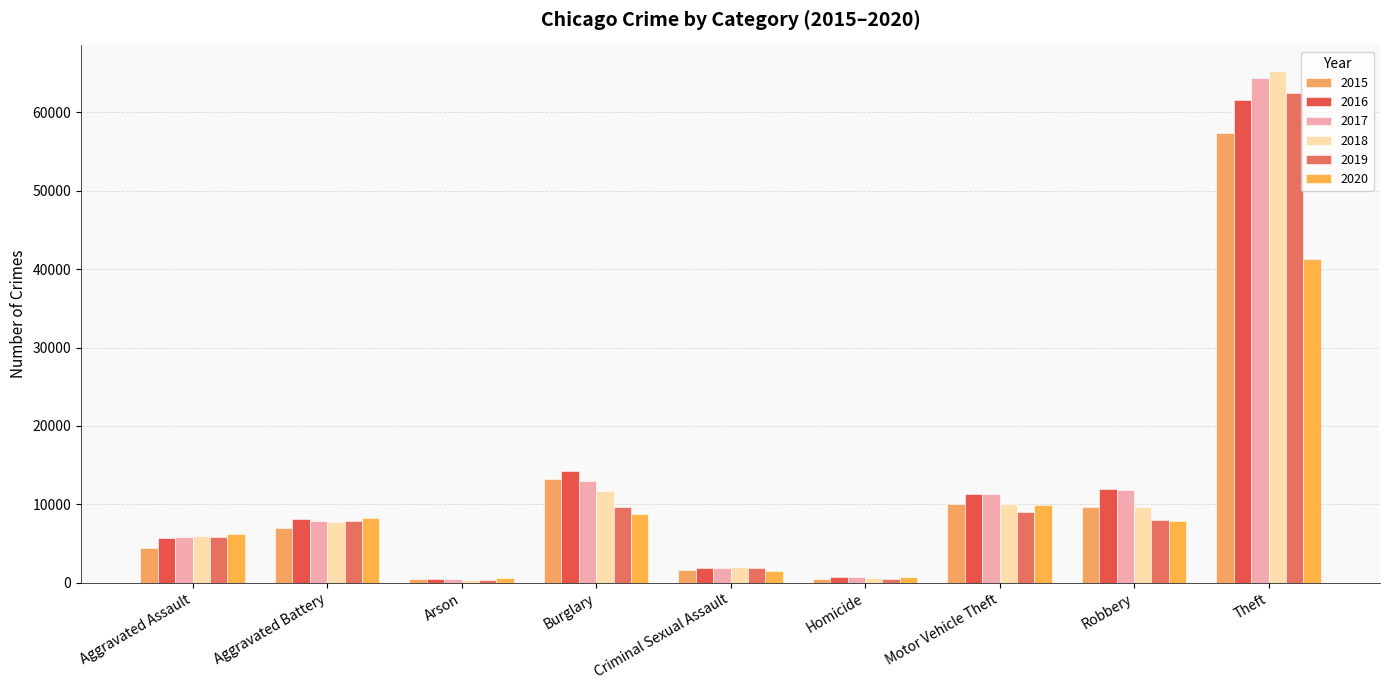

What is the difference between the highest and lowest values at Aggravated Battery?

1301